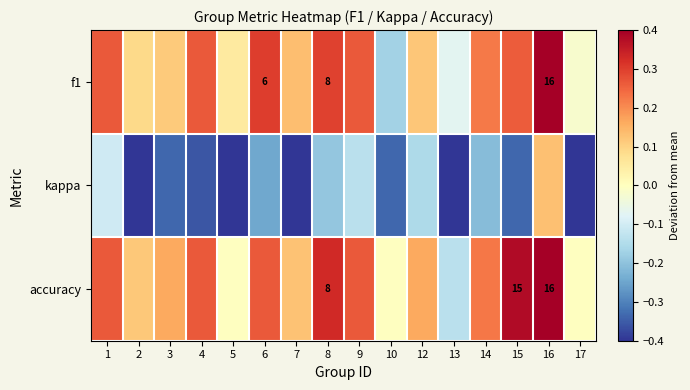

What is the total value across all series at 4?

0.2